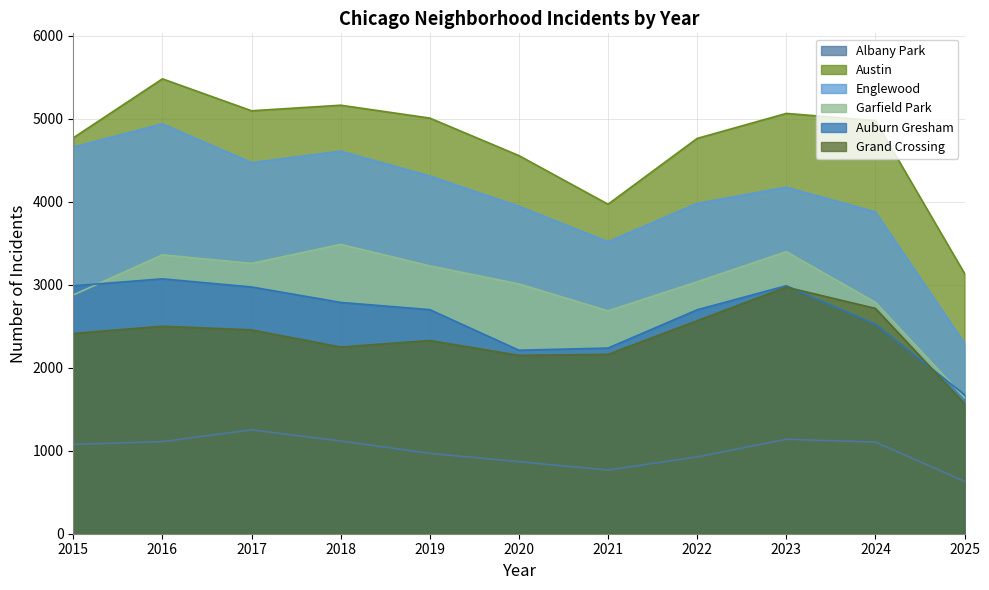

What are all the series names shown in the legend?

Albany Park, Austin, Englewood, Garfield Park, Auburn Gresham, Grand Crossing